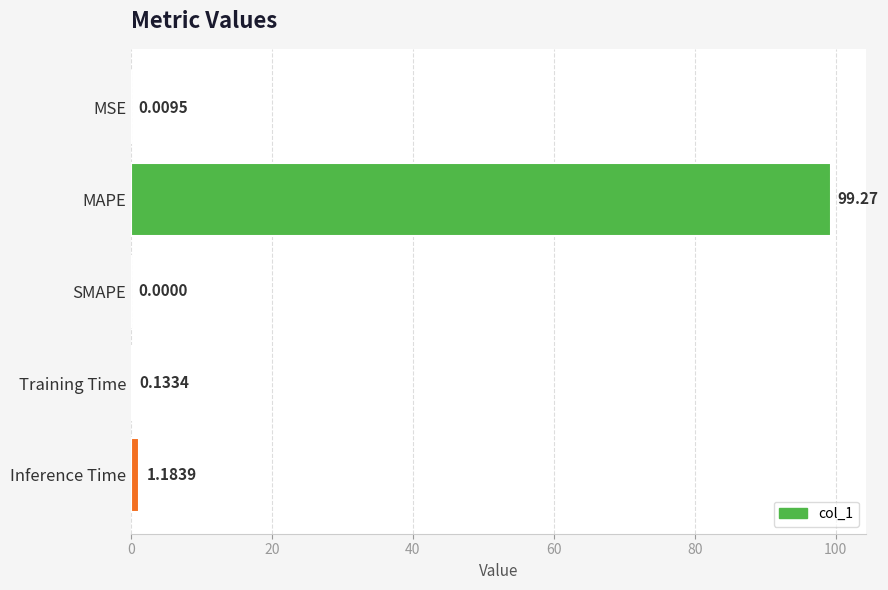

Count the number of data series in this chart.

1